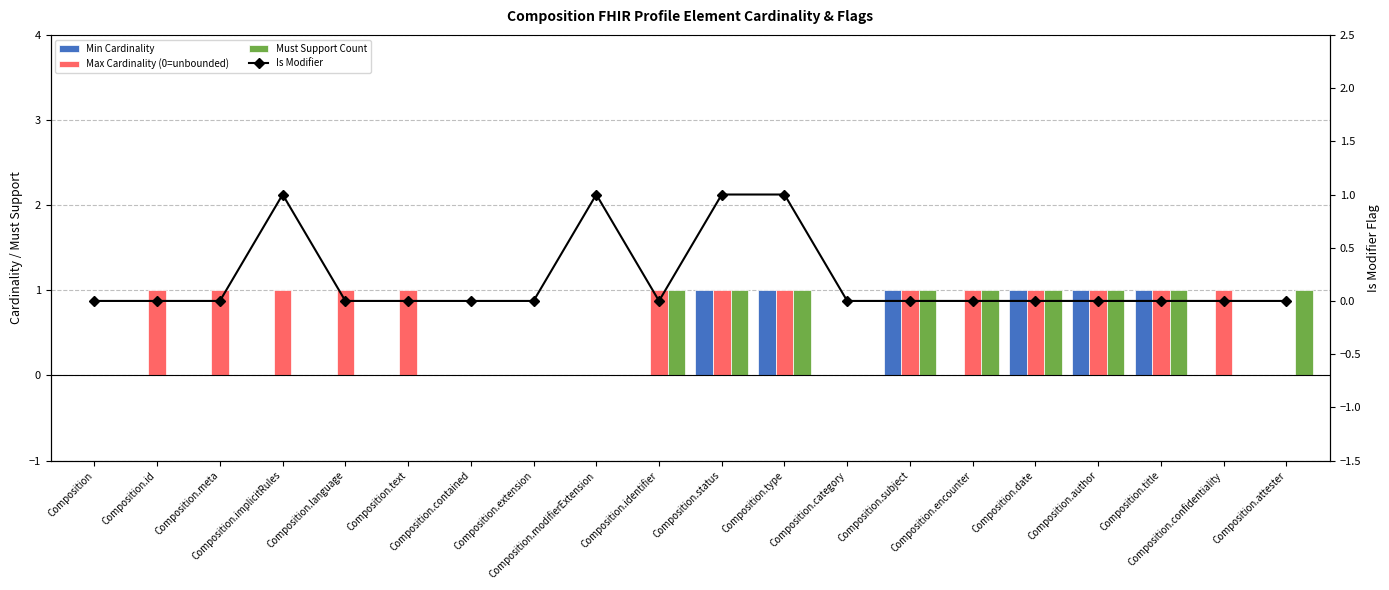

What is the average value of the Max Cardinality (0=unbounded) series?

1